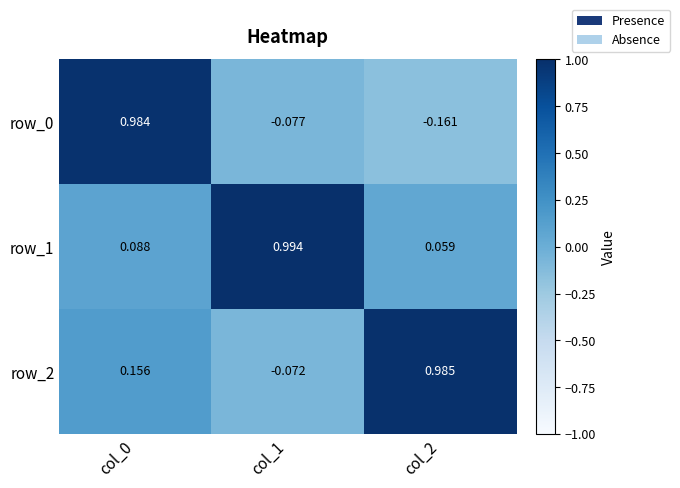

List the labels in order of row_0 value, smallest first.

col_2, col_1, col_0